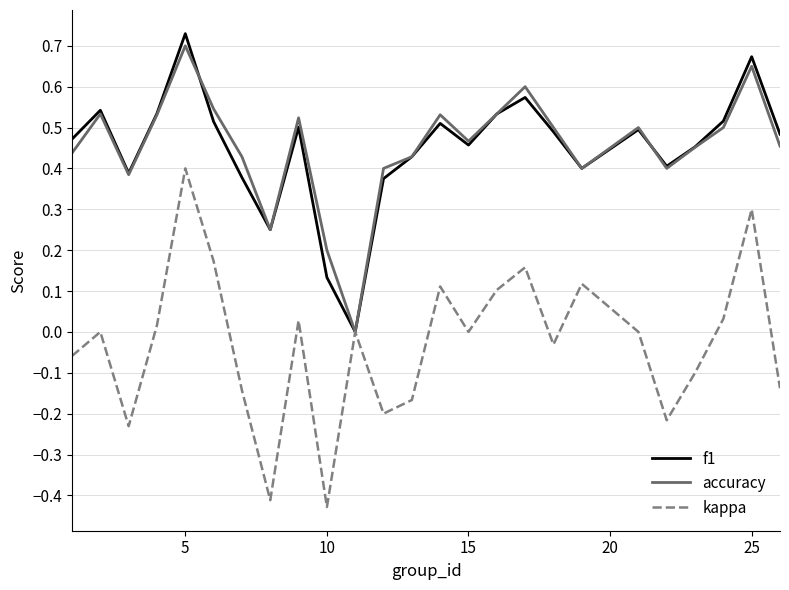

Does the chart have visible grid lines?

Yes